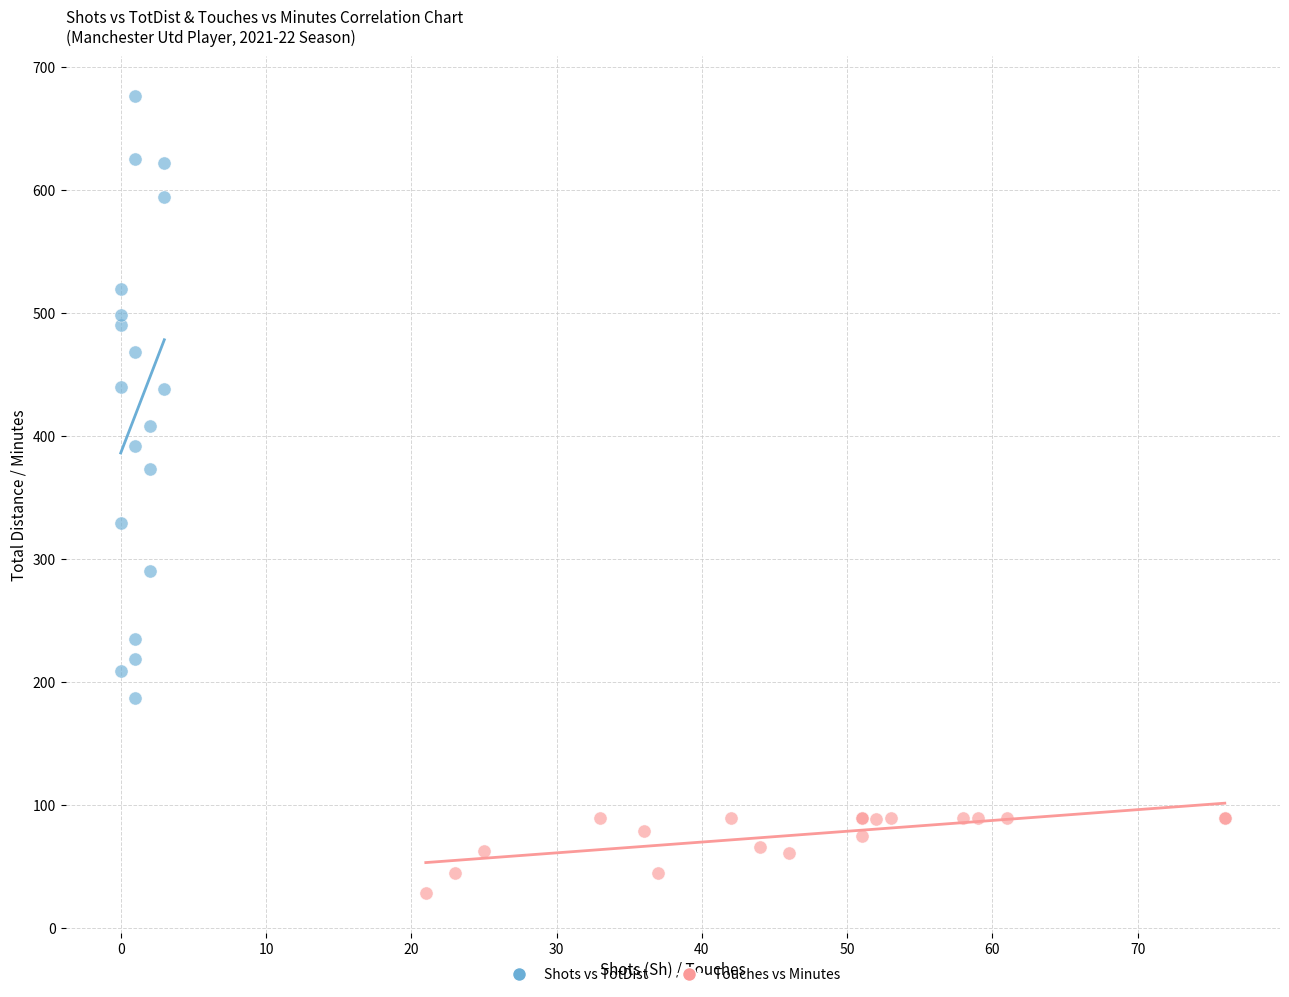

Which series has the widest spread of Y values?

Shots vs TotDist